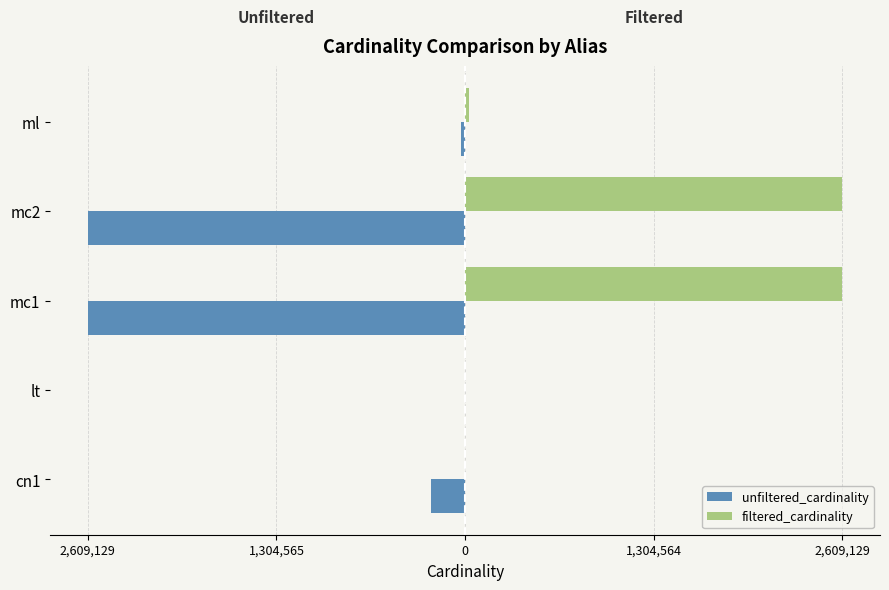

What are all the series names shown in the legend?

unfiltered_cardinality, filtered_cardinality